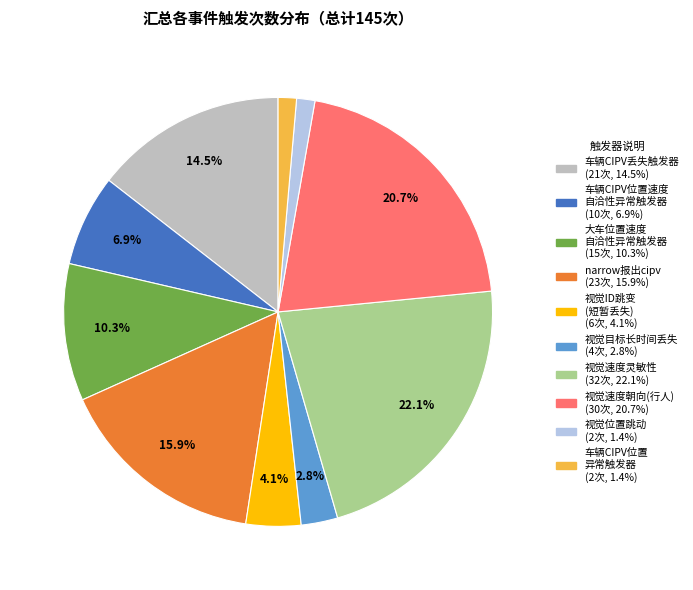

How many slices are in this pie chart?

10